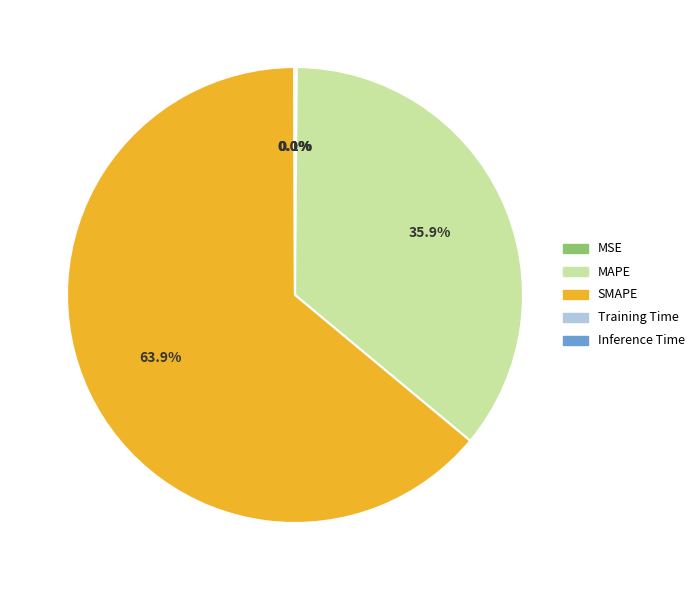

Which slice represents more than half of the pie?

SMAPE